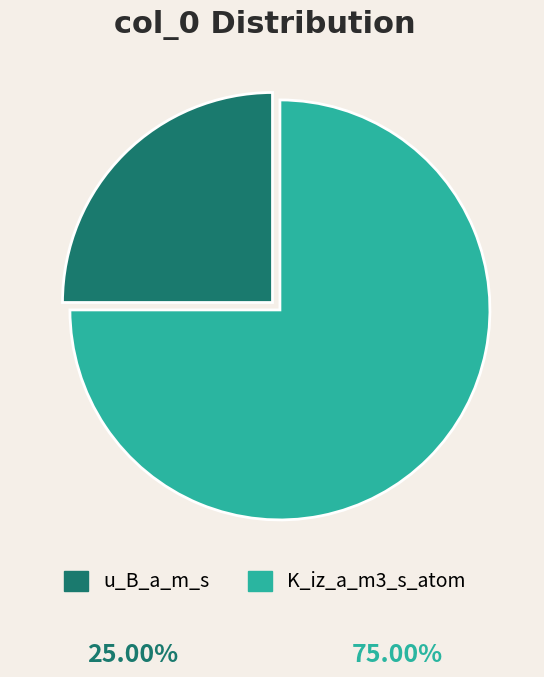

Approximately how many times larger is the value at u_B_a_m_s compared to K_iz_a_m3_s_atom?

0.3